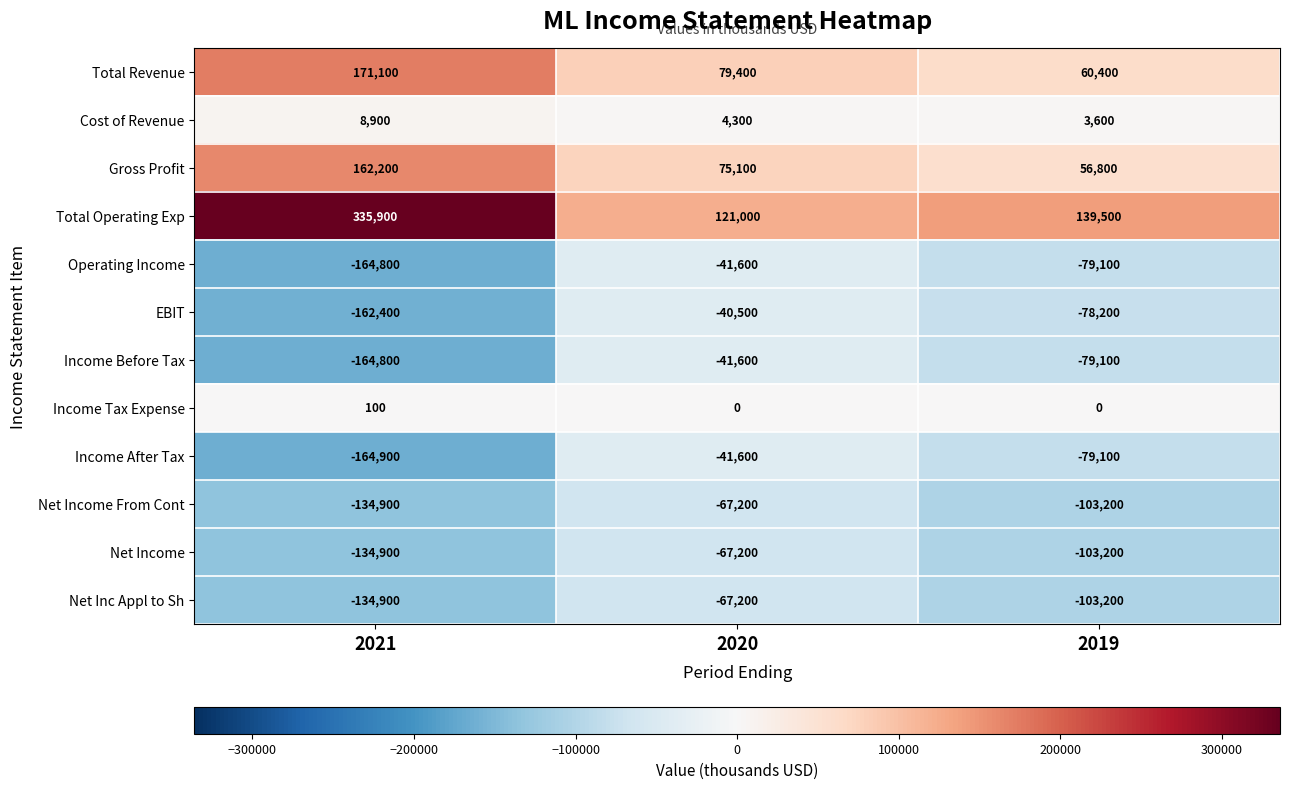

Where is Total Operating Exp nearest to the value 228450?

2019